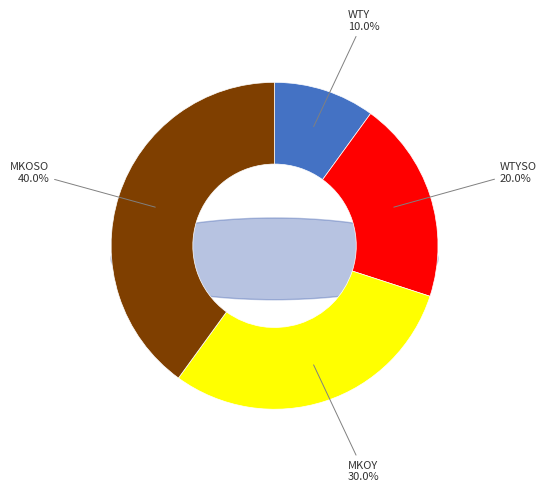

True or false: WTYSO accounts for 20% of the total.

True